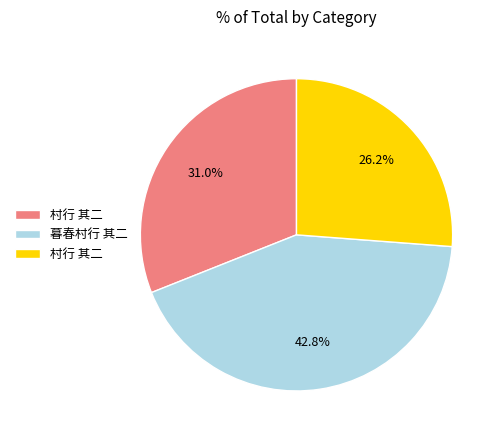

Does any single category account for the majority?

No